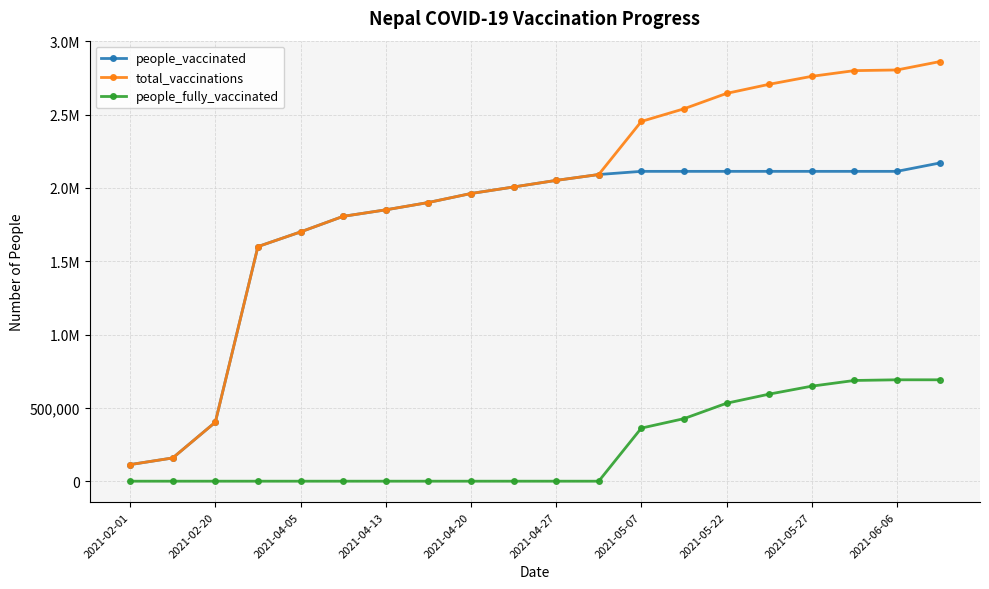

What is the average value of the people_vaccinated series?

1730204